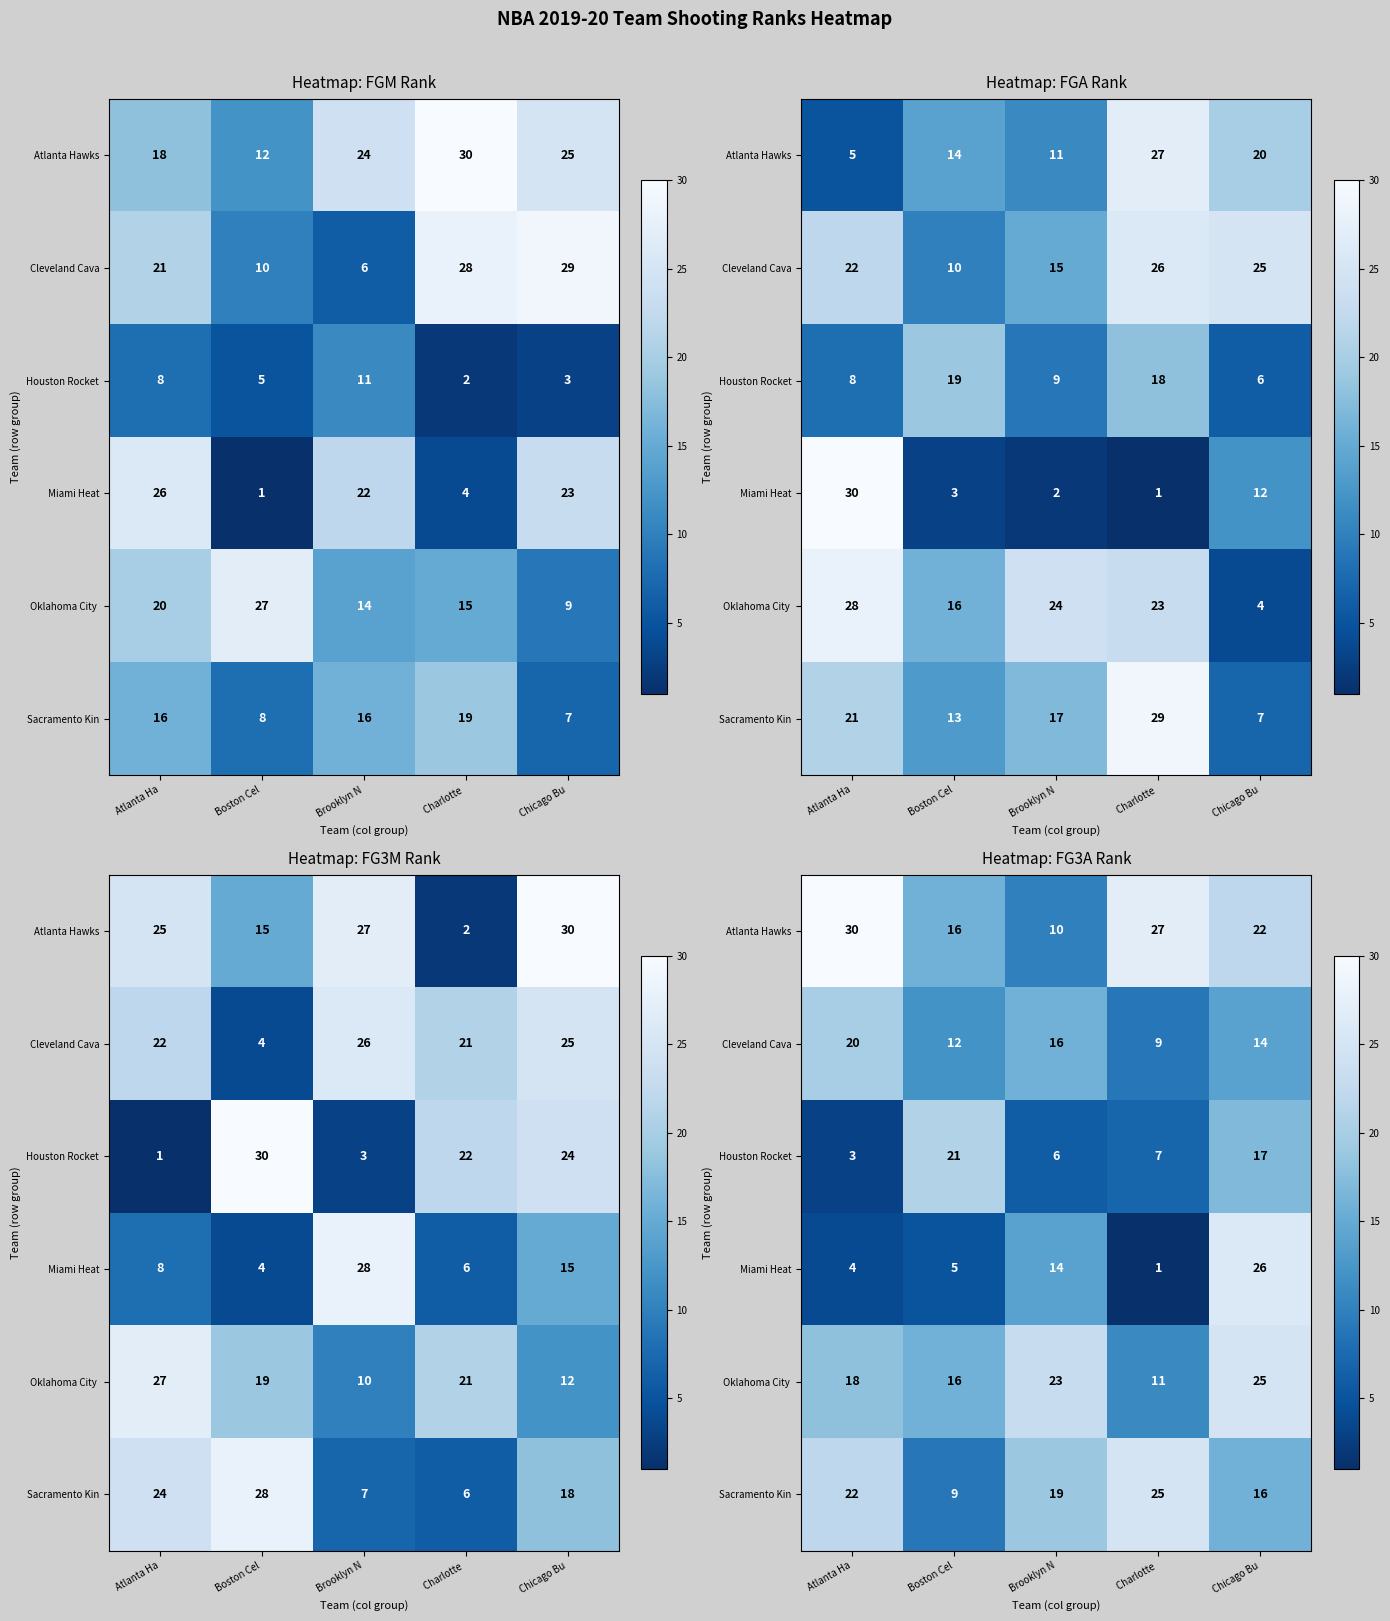

Rank the series at Boston Cel from highest to lowest value.

Houston Rocket, Atlanta Hawks, Oklahoma City, Cleveland Cava, Sacramento Kin, Miami Heat